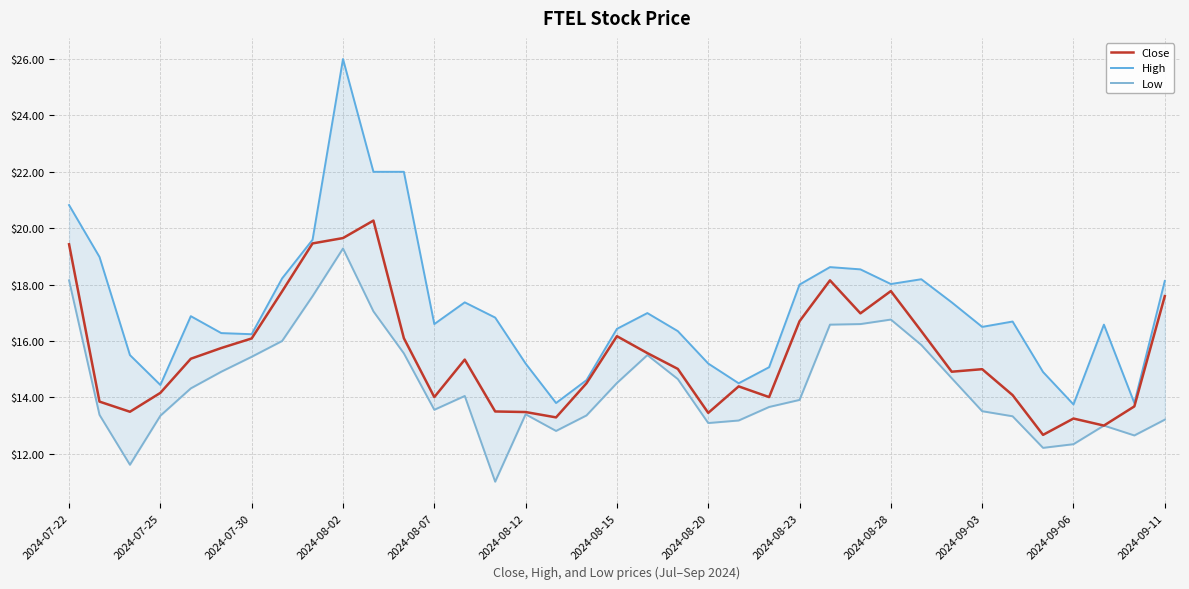

At how many categories does at least one series exceed 11?

37